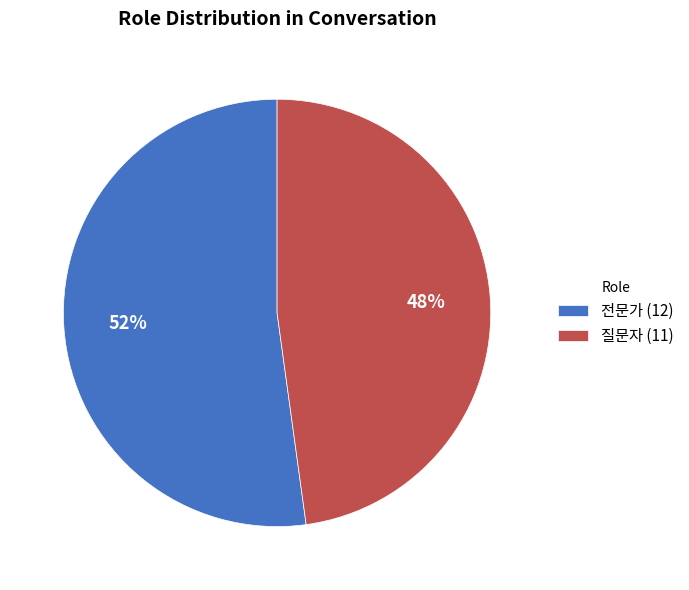

Is the sum of 질문자 (11) and 전문가 (12) greater than half?

Yes